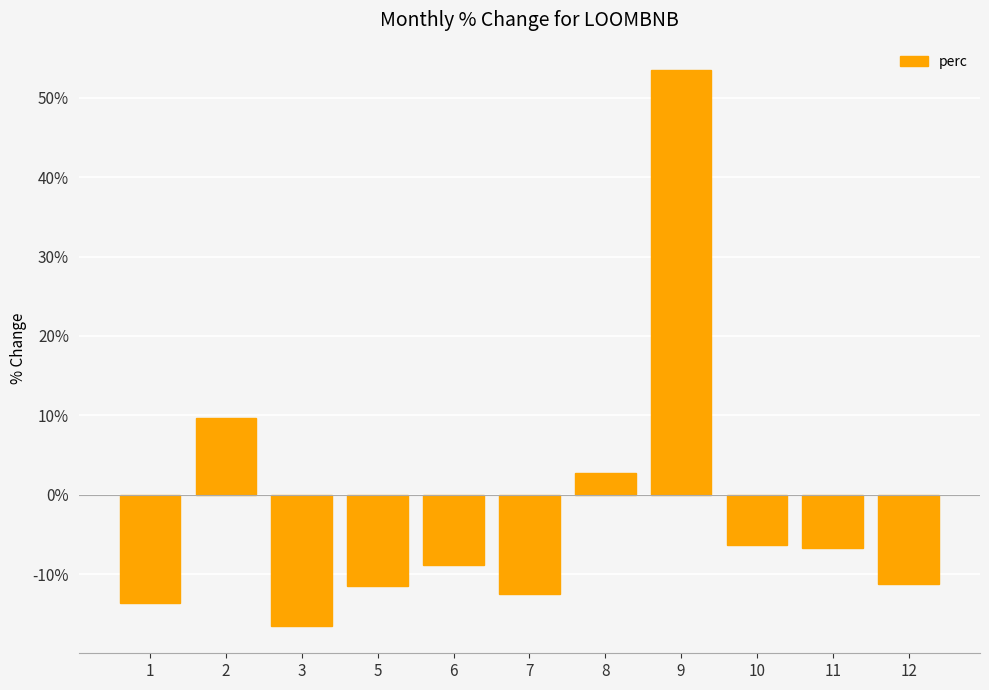

Is it true that the value at 9 is 33.8?

False